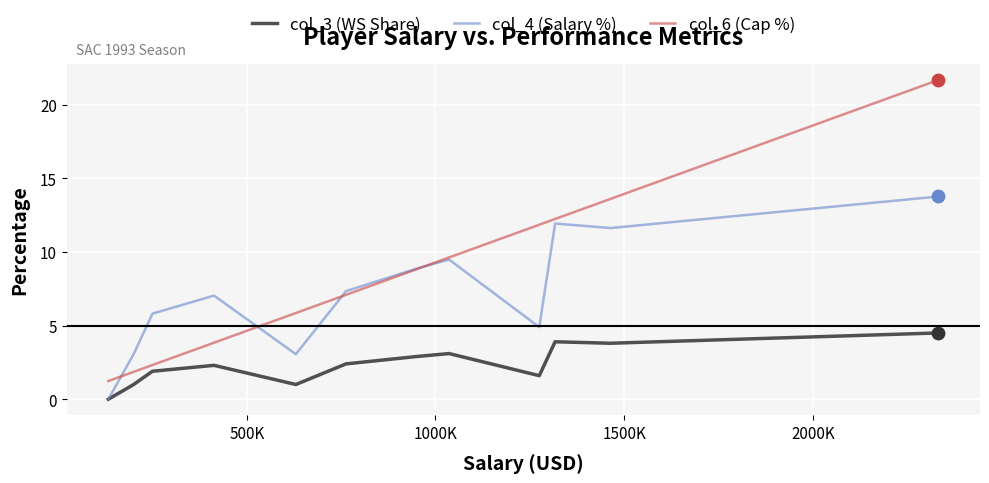

List the series in order of their peak value, highest first.

col_6 (Cap %), col_4 (Salary %), col_3 (WS Share)